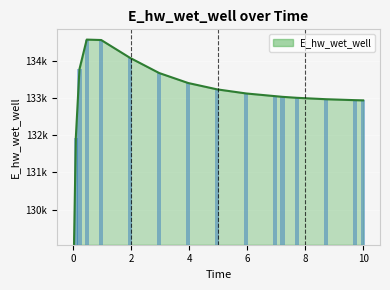

The value at 1.96875 is 198058.9. True or false?

False